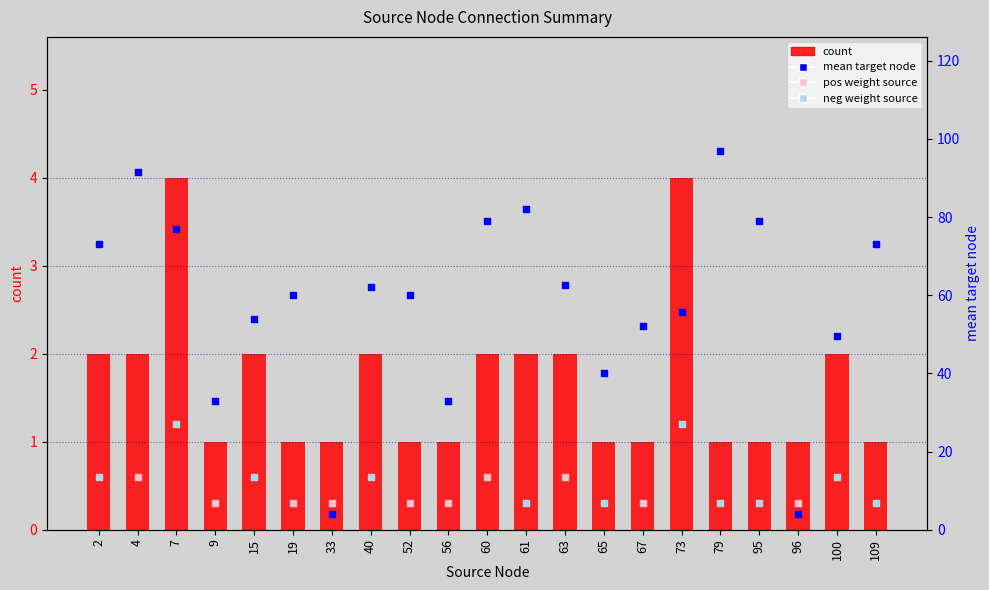

What is the total value across all series at 96?

5.0